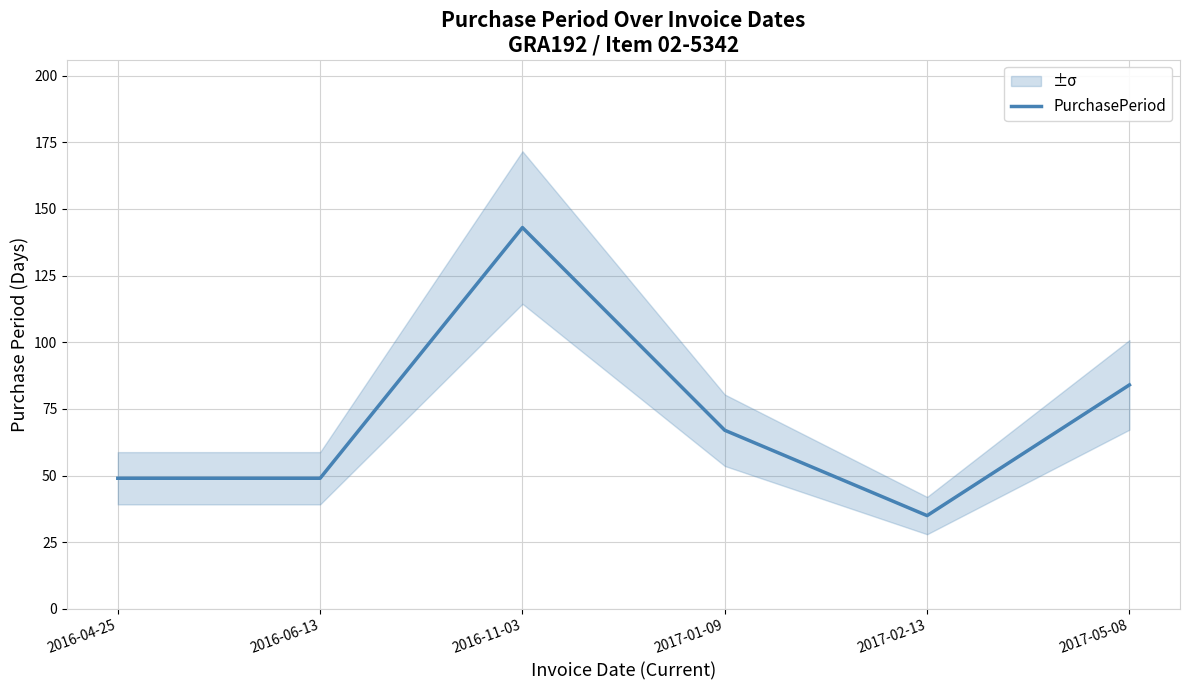

The value at 2017-05-08 is 84. True or false?

True